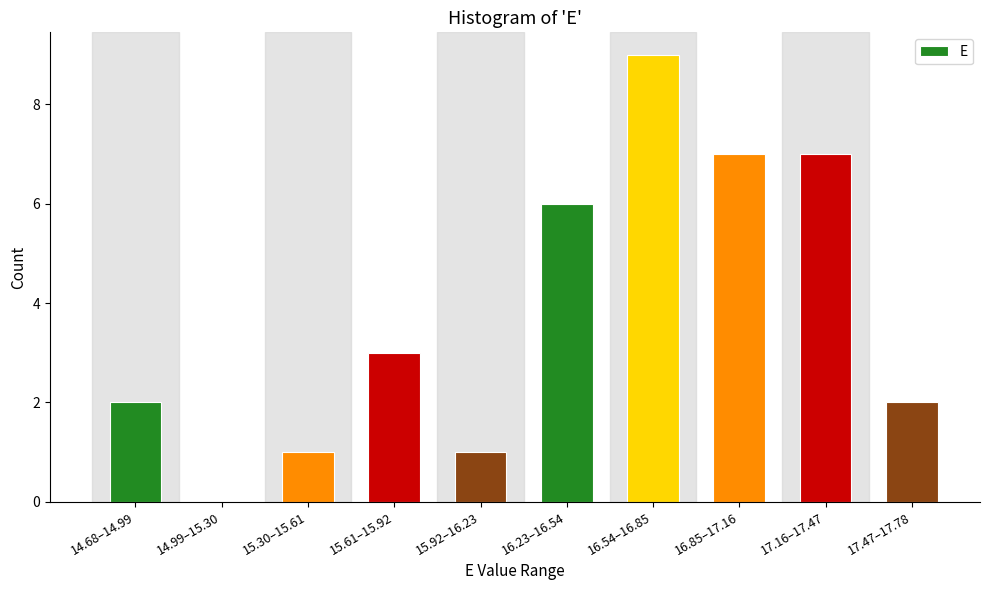

Reading left to right, transcribe all the data shown in this chart.

14.68–14.99=2	14.99–15.30=0	15.30–15.61=1	15.61–15.92=3	15.92–16.23=1	16.23–16.54=6	16.54–16.85=9	16.85–17.16=7	17.16–17.47=7	17.47–17.78=2